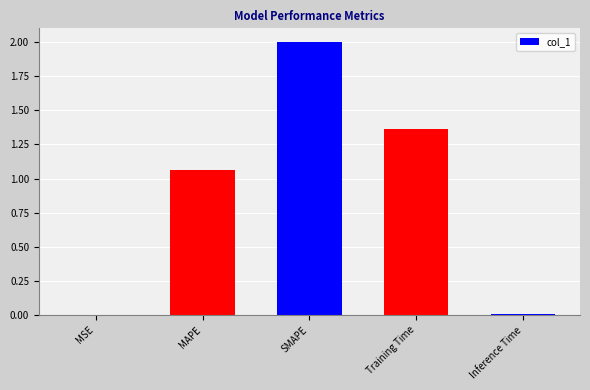

True or false: the data shows 2.0 at SMAPE.

True